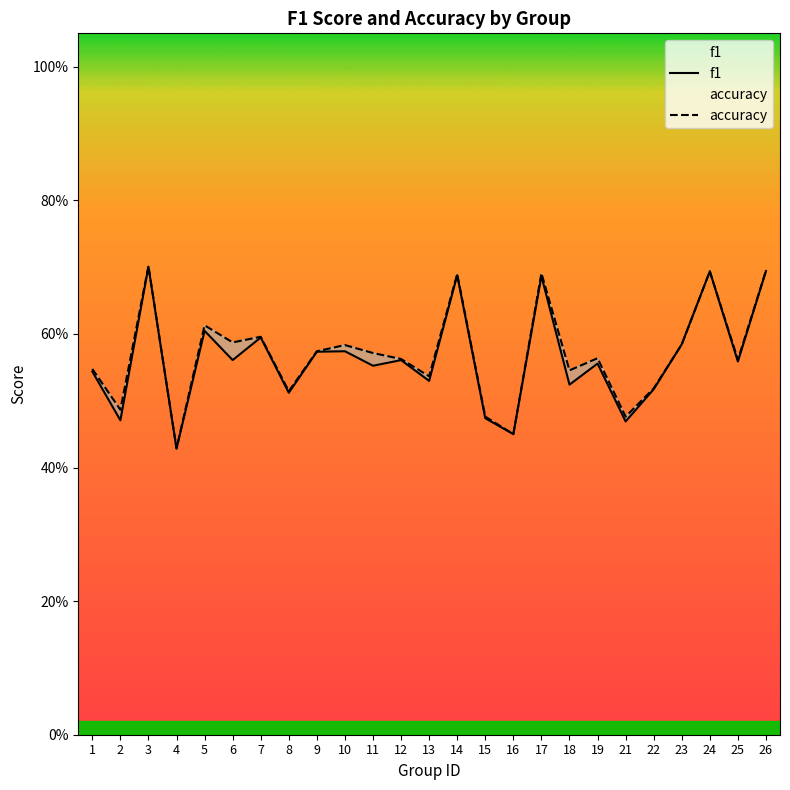

Which series has the largest total across all categories?

accuracy